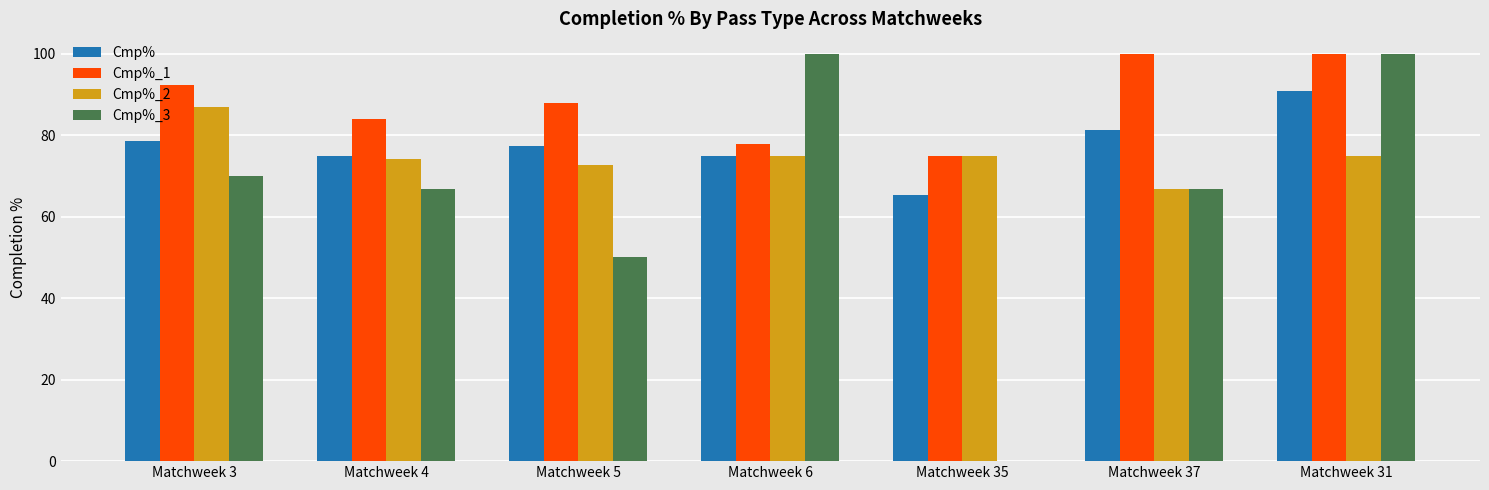

True or false: Cmp% has a value of 77.4 at Matchweek 5.

True